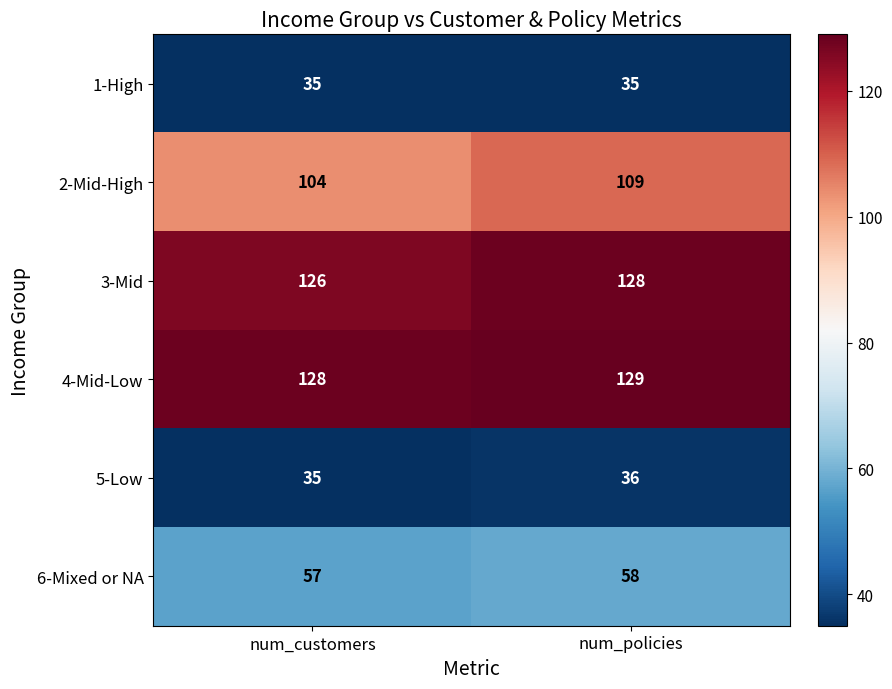

What is the maximum value shown in the chart?

129